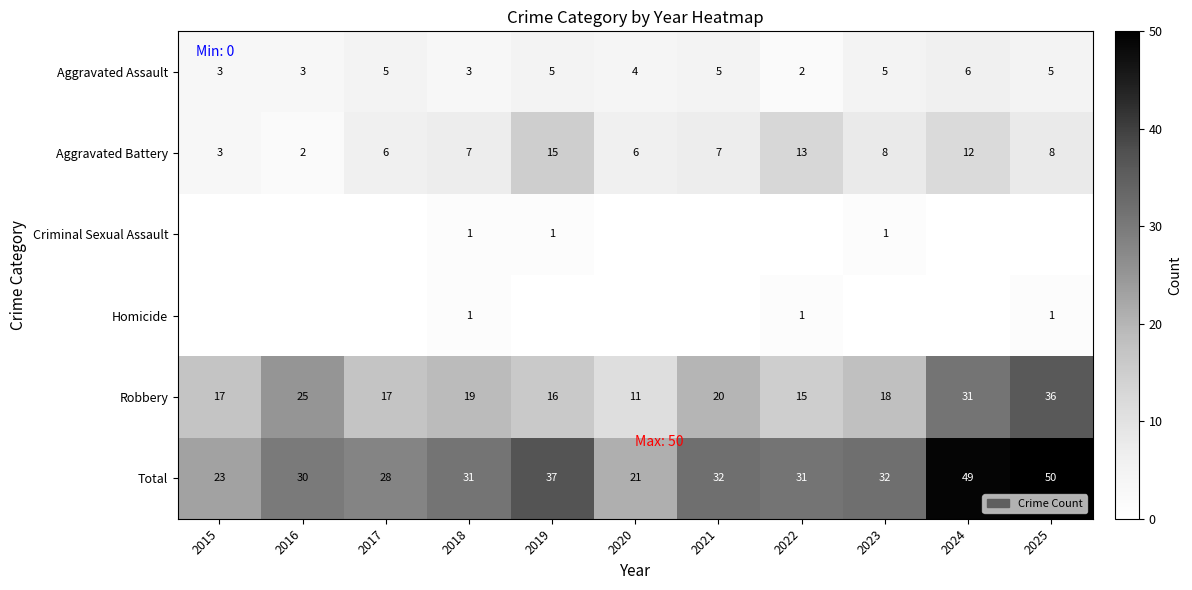

Between 2019 and 2018, which is larger?

2019